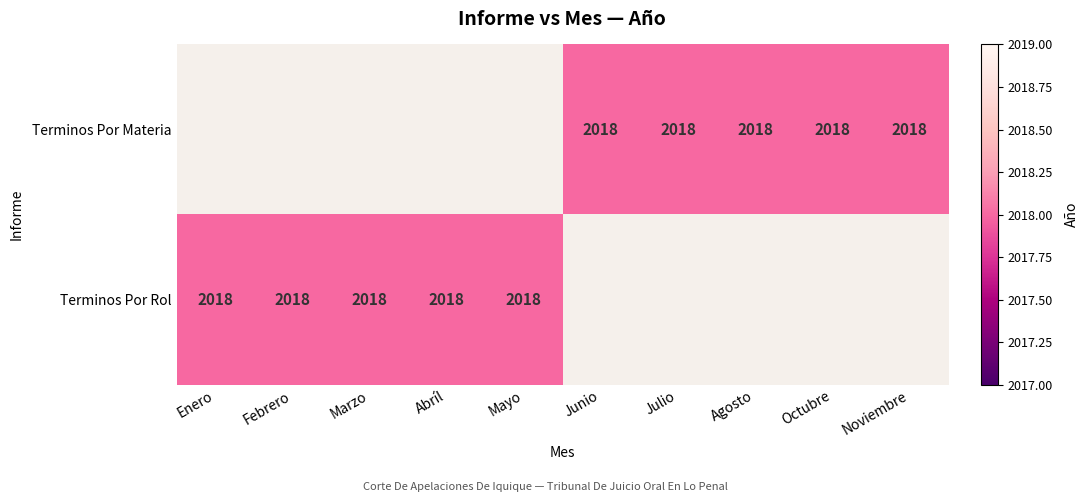

What is the minimum value shown in the chart?

2018.0